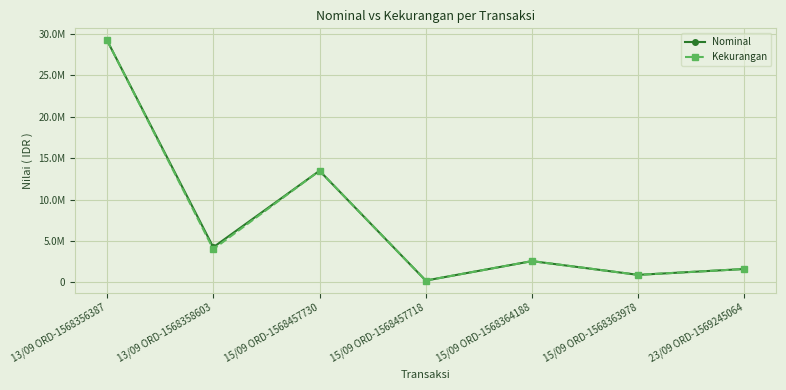

The Kekurangan series shows 2552976.6 at 15/09 ORD-1568364188. True or false?

True